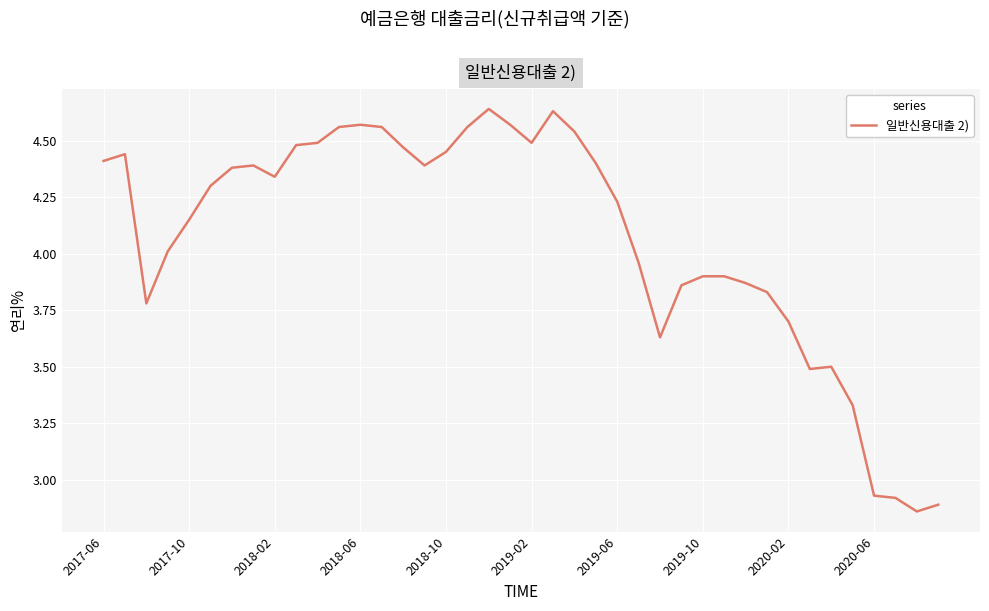

True or false: the data shows 2.1 at 2018-02.

False